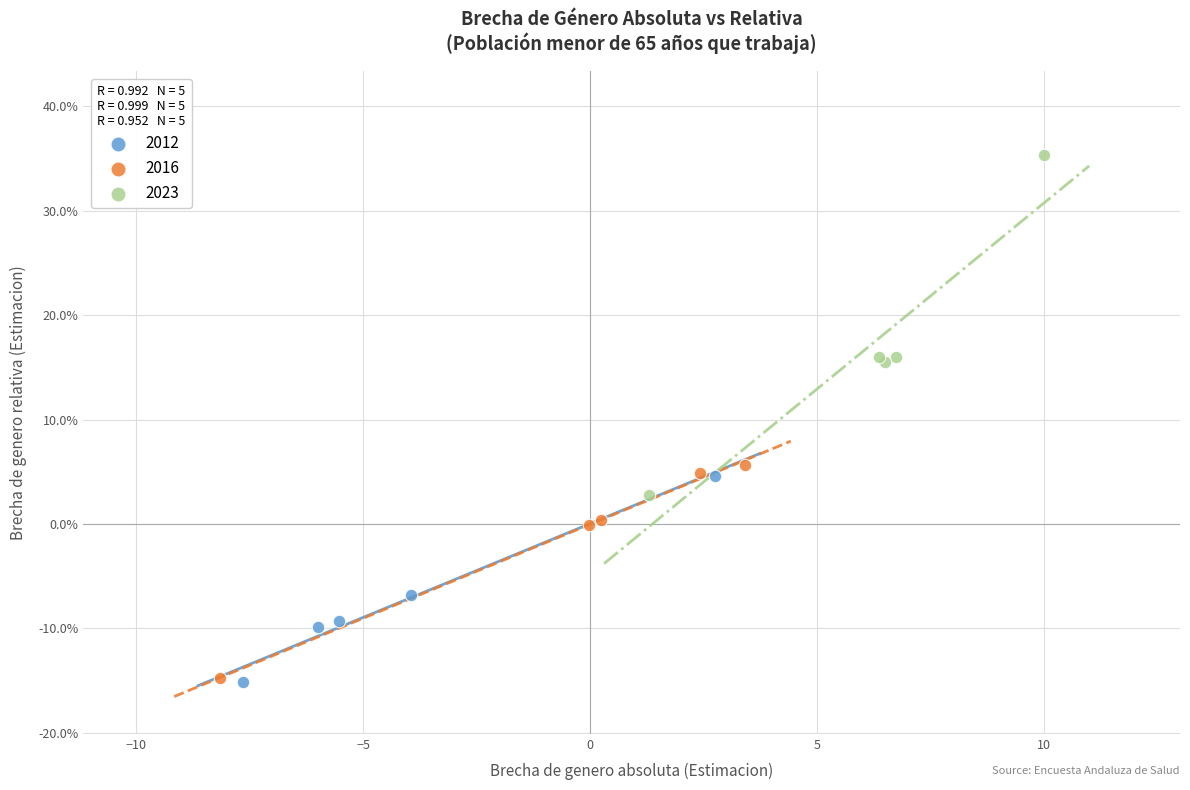

What are all the series names shown in the legend?

2012, 2016, 2023